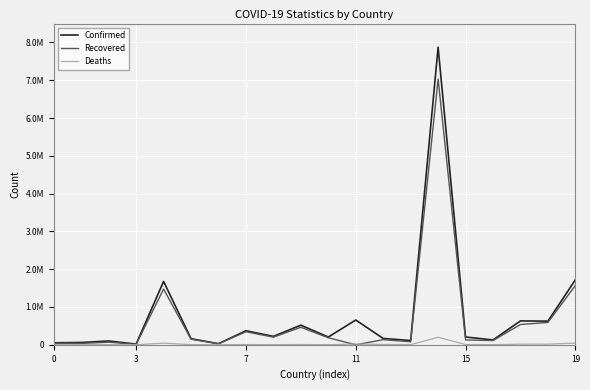

Does the chart display data point markers on the line(s)?

No